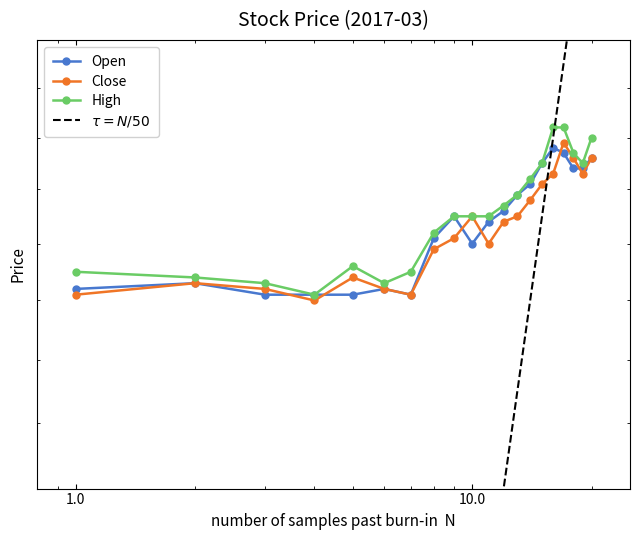

How many intersections are there between Close and Open?

6